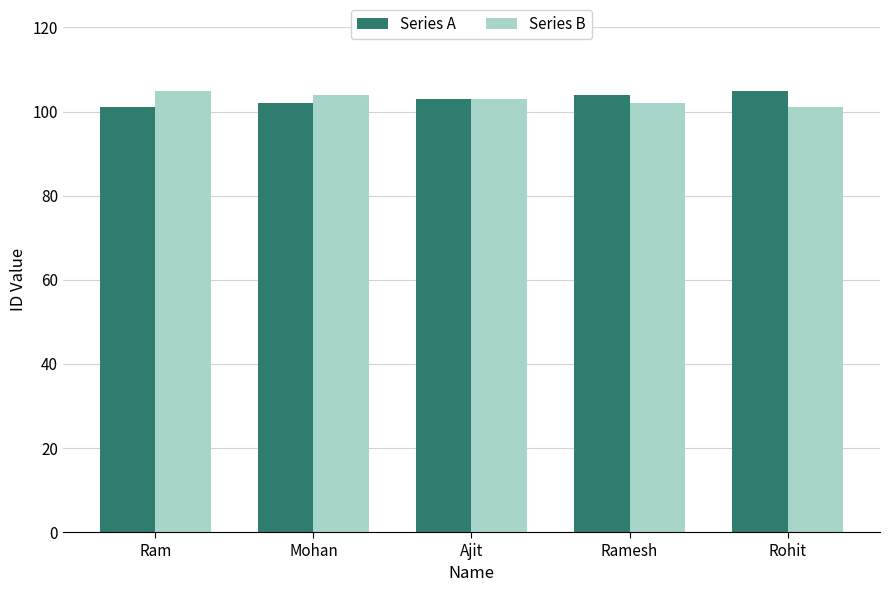

At which label is Series A closest to 103?

Ajit